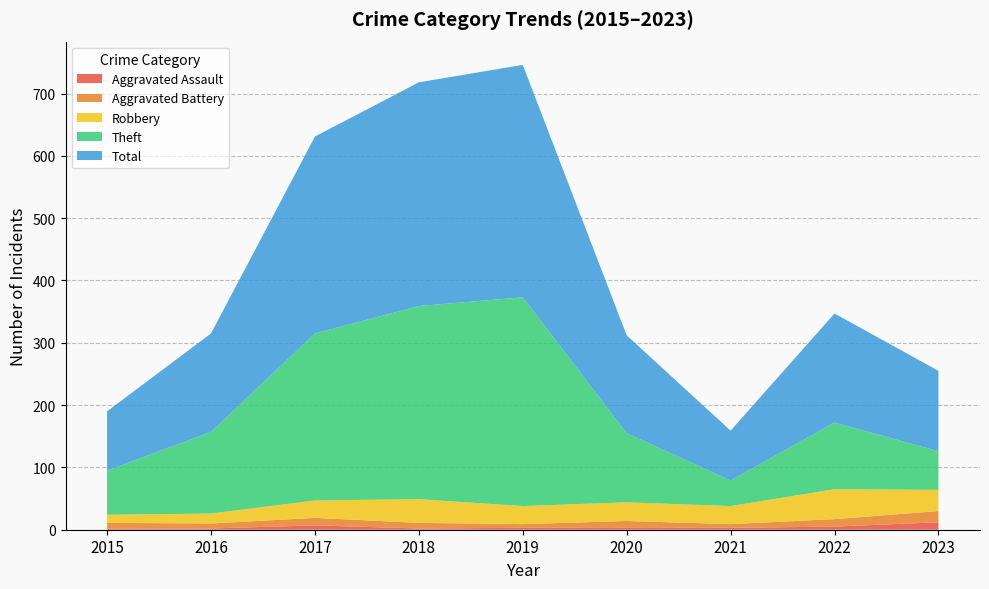

Reading right to left, transcribe all the data shown in this chart.

Aggravated Assault: 2023=12	2022=5	2021=3	2020=3	2019=3	2018=2	2017=7	2016=2	2015=2
Aggravated Battery: 2023=18	2022=12	2021=6	2020=11	2019=6	2018=9	2017=12	2016=8	2015=9
Robbery: 2023=34	2022=48	2021=29	2020=30	2019=29	2018=38	2017=28	2016=16	2015=13
Theft: 2023=62	2022=107	2021=41	2020=111	2019=335	2018=310	2017=268	2016=131	2015=71
Total: 2023=129	2022=175	2021=80	2020=157	2019=373	2018=359	2017=316	2016=158	2015=95